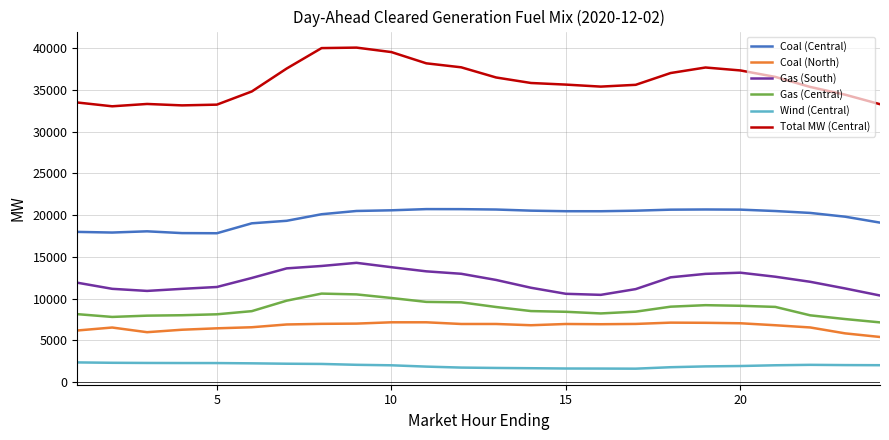

List the series in order of their peak value, highest first.

Total MW (Central), Coal (Central), Gas (South), Gas (Central), Coal (North), Wind (Central)